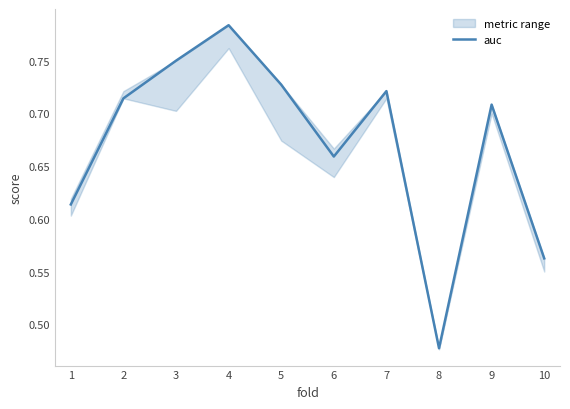

Reading left to right, list all the values displayed in this chart.

0.6	0.7	0.8	0.8	0.7	0.7	0.7	0.5	0.7	0.6